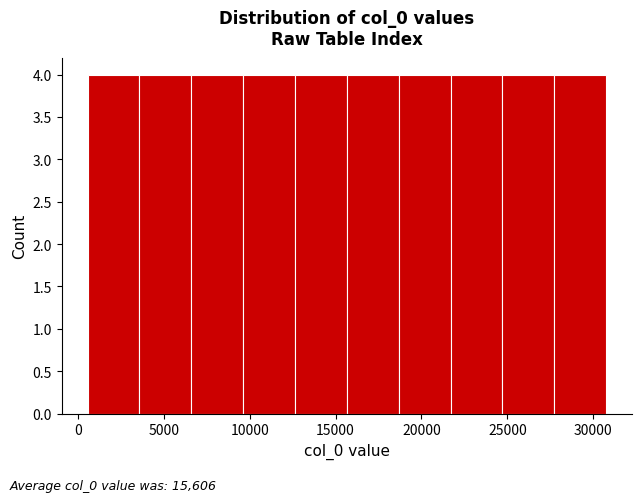

Reading left to right, list every bar in this chart as the range it spans on the x-axis followed by its height. Neither the bar edges nor the heights are printed on the chart, so give them approximately, as read against the axes.

500 to 3500: 4
3500 to 6500: 4
6500 to 9500: 4
9500 to 12500: 4
12500 to 15500: 4
15500 to 18500: 4
18500 to 21500: 4
21500 to 24500: 4
24500 to 27500: 4
27500 to 30500: 4